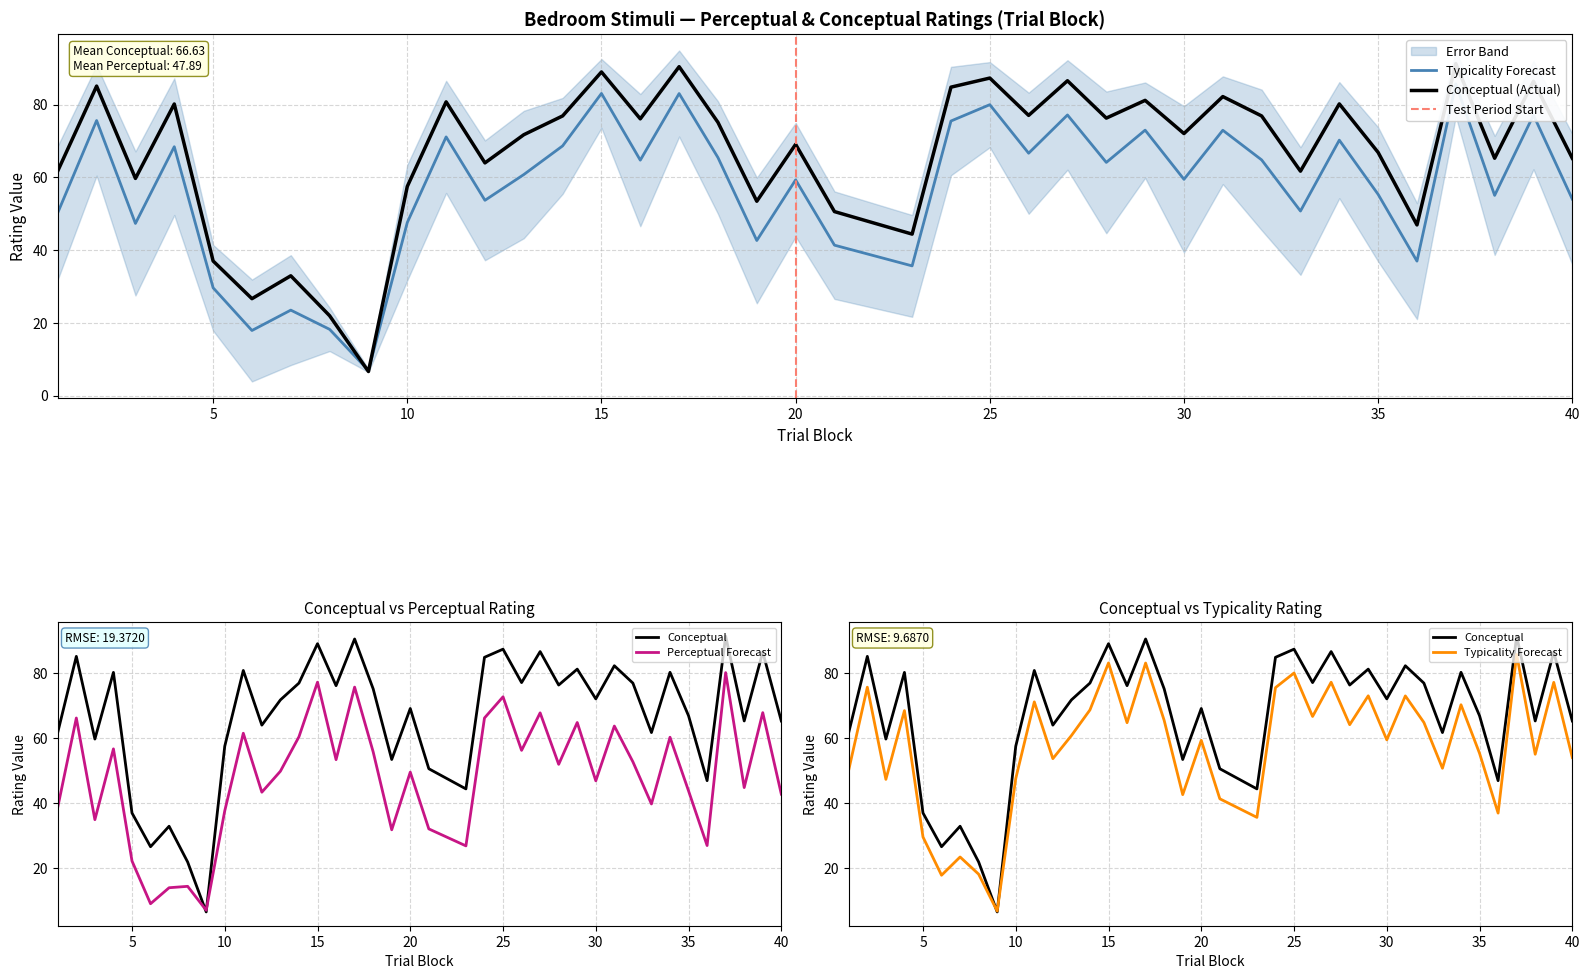

Where is conceptual nearest to the value 48?

36